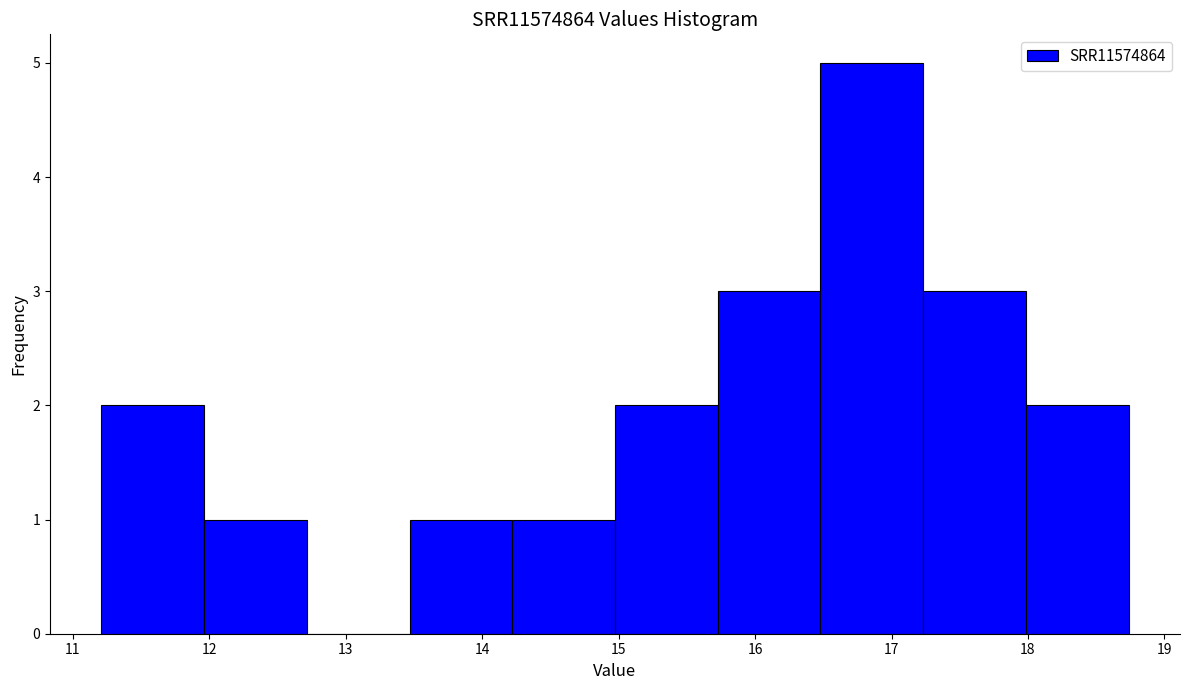

Reading left to right, transcribe this chart: for each bar, give the range it covers on the x-axis and its height. Neither the bar edges nor the heights are printed on the chart, so give them approximately, as read against the axes.

11.2 to 12.0: 2
12.0 to 12.7: 1
12.7 to 13.5: 0
13.5 to 14.2: 1
14.2 to 15.0: 1
15.0 to 15.7: 2
15.7 to 16.5: 3
16.5 to 17.2: 5
17.2 to 18.0: 3
18.0 to 18.7: 2